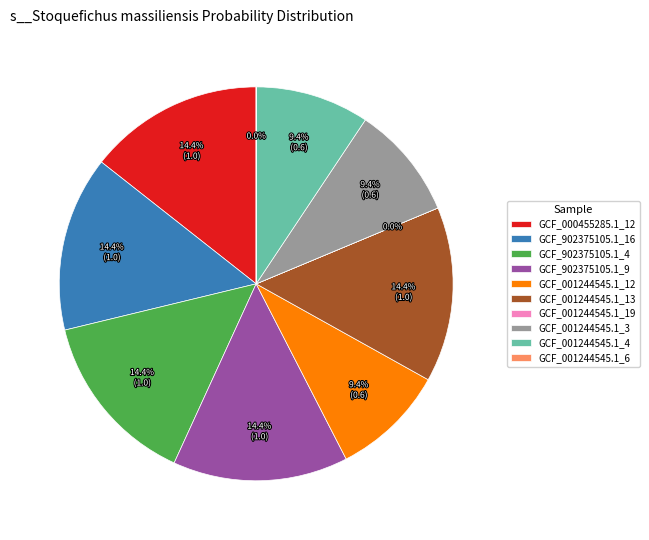

What is the change in value from RS_GCF_902375105.1_4.fasta to RS_GCF_001244545.1_3.fasta?

-0.3